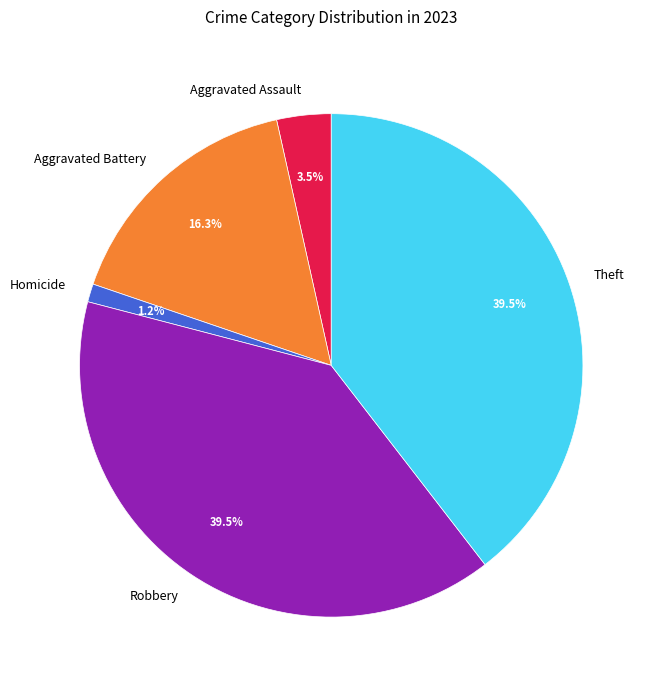

What is the smallest slice in the pie chart?

Homicide